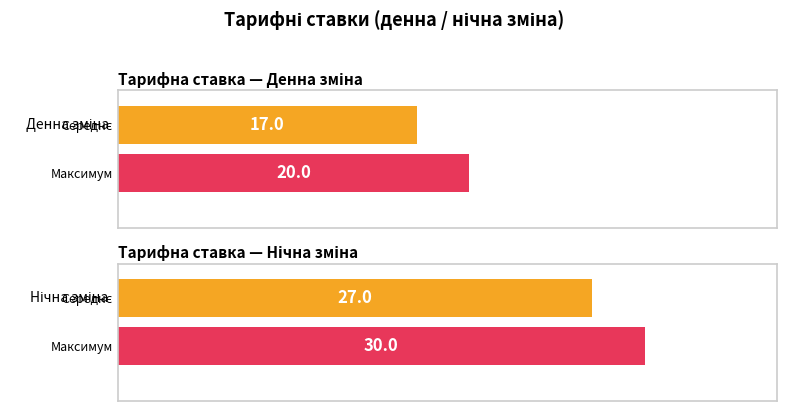

What position from the left is Денна зміна?

1